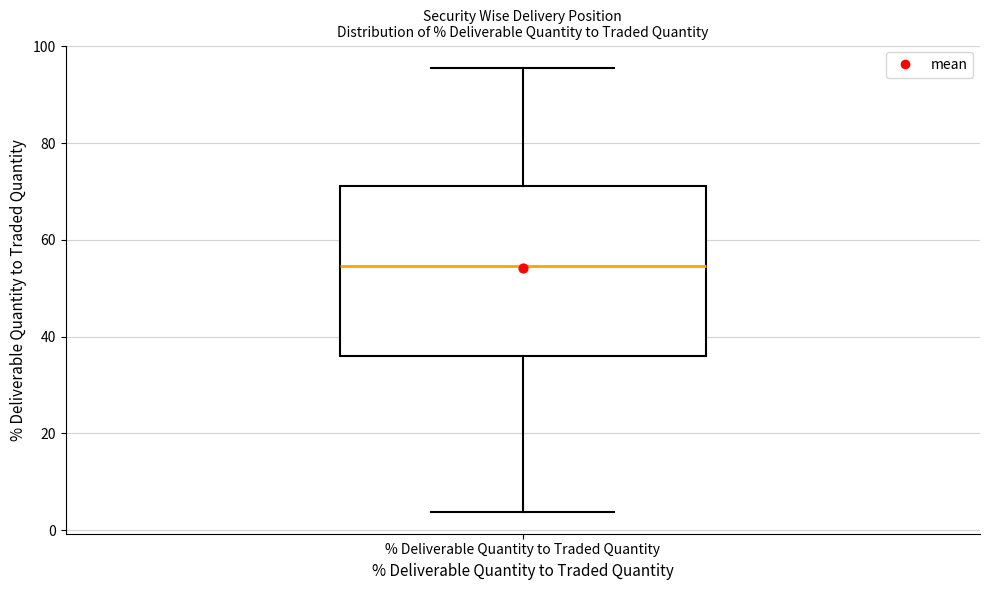

Transcribe this box plot: give where the median line is, the range the box spans, and where the two whiskers end, as read against the y-axis. The values are not printed on the chart, so give them approximately, as read against the axis.

median 54, box 36 to 72, whiskers 4 to 96